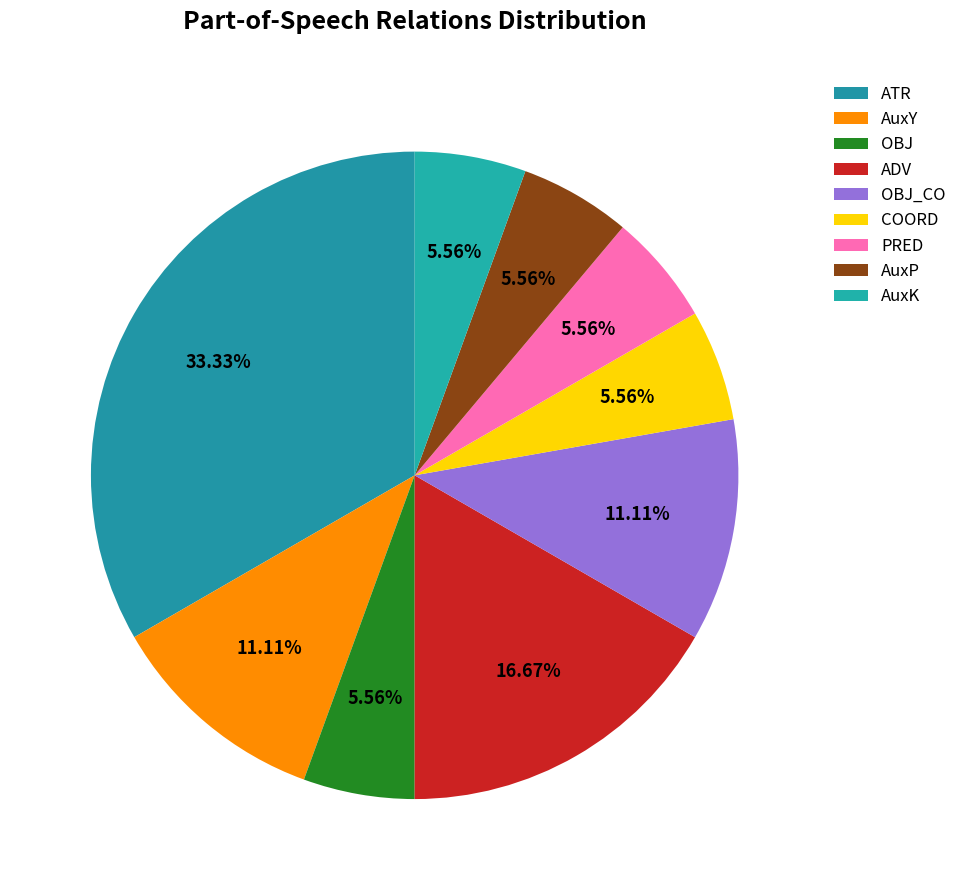

Which slice is the largest?

ATR